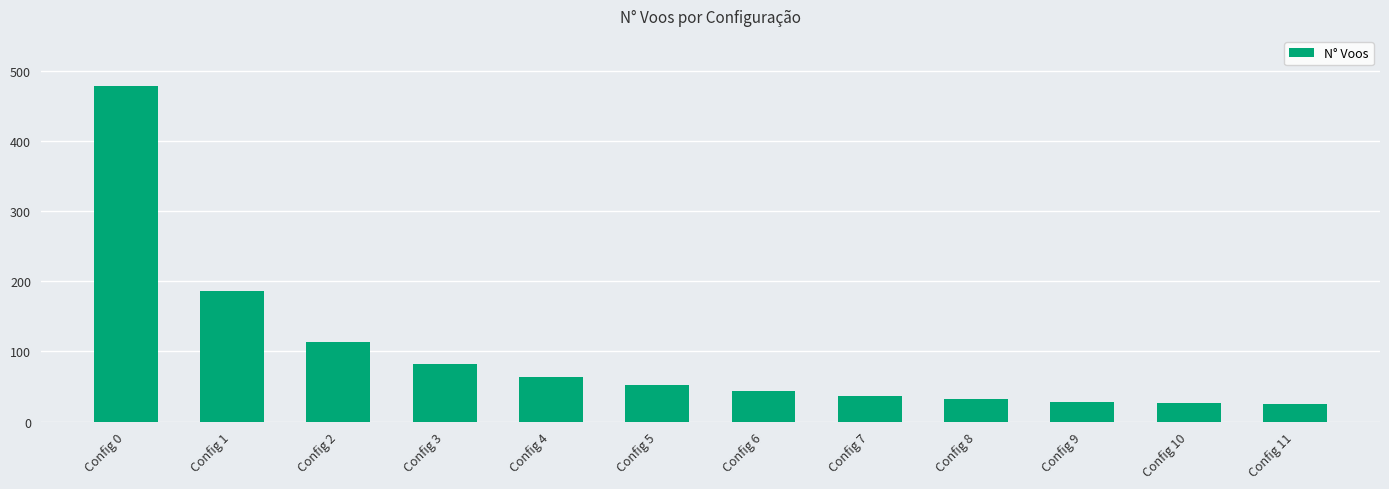

What is the difference between the values at Config 7 and Config 4?

27